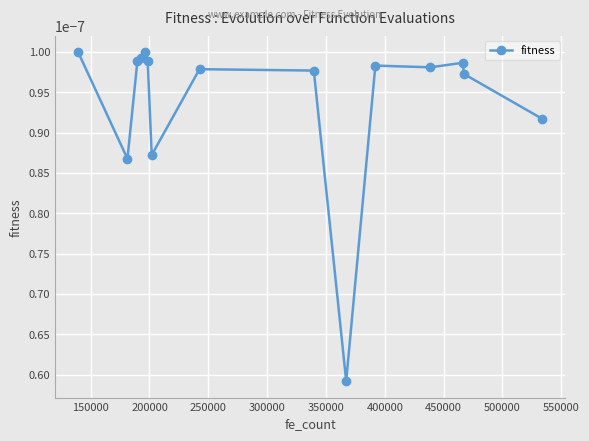

Count the values in the range 0 to 1.

15